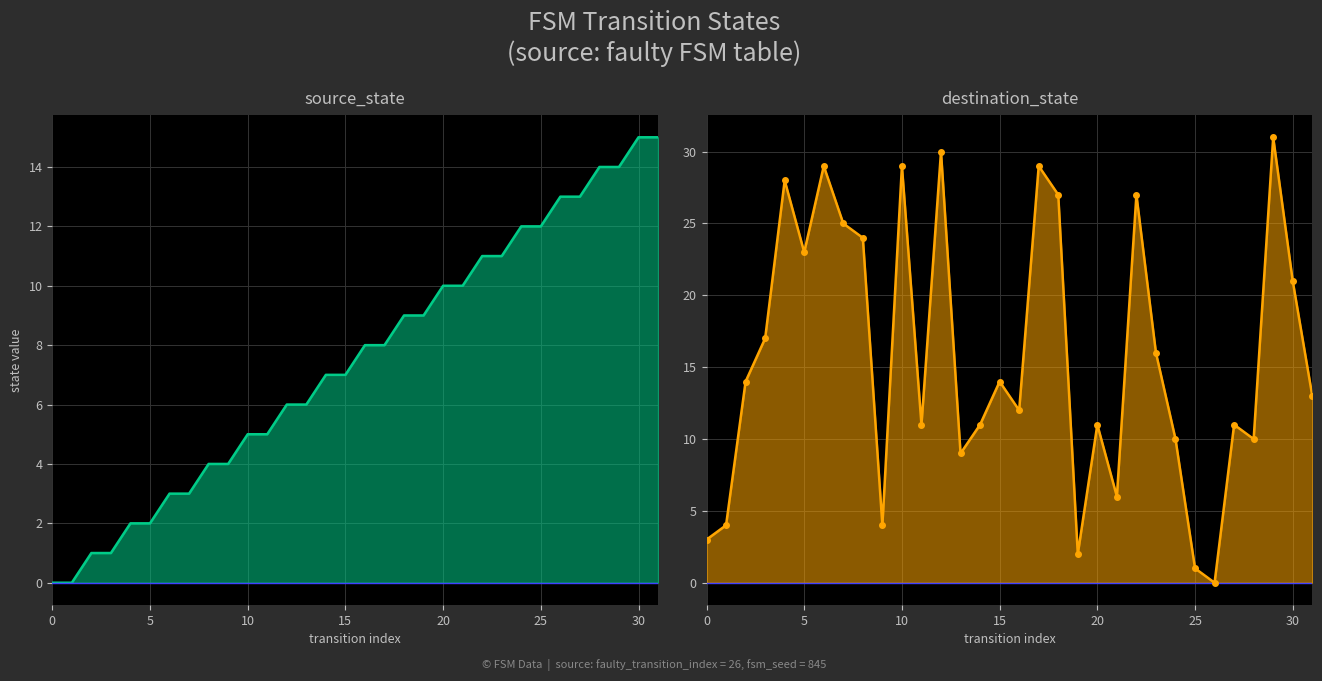

Rank the series by their average value, from highest to lowest.

destination_state, source_state